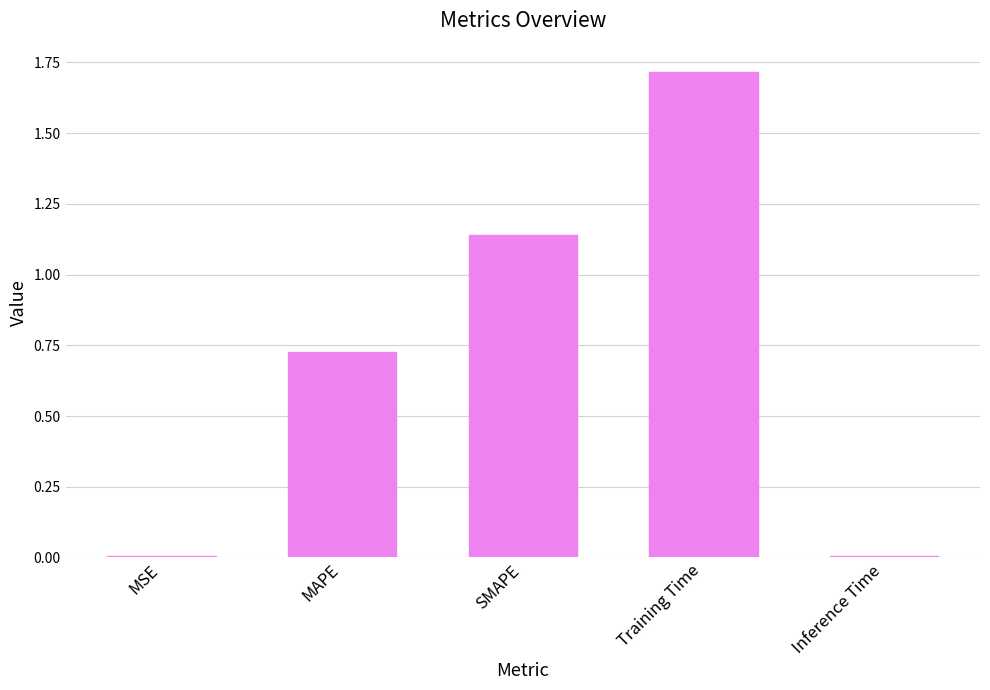

How many distinct data groups are displayed?

1